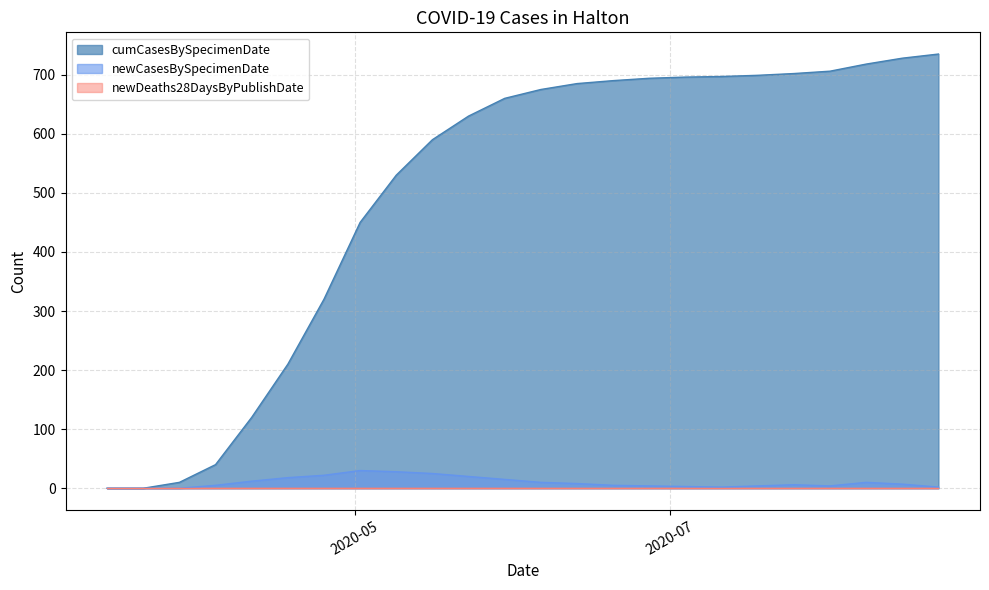

How many lines are shown in the chart?

3